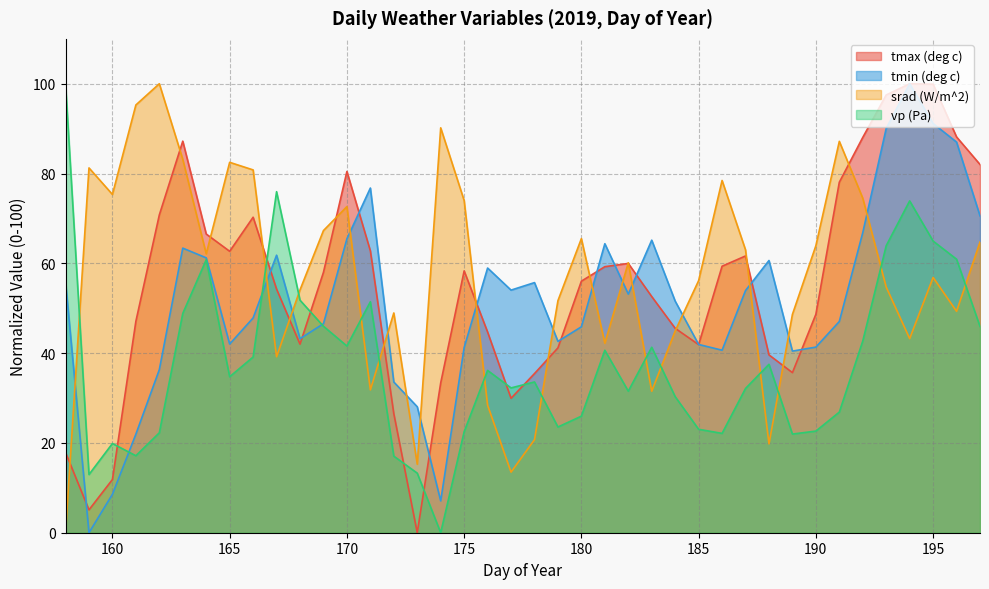

Between which two adjacent categories do tmax (deg c) and srad (W/m^2) first intersect?

158 and 159